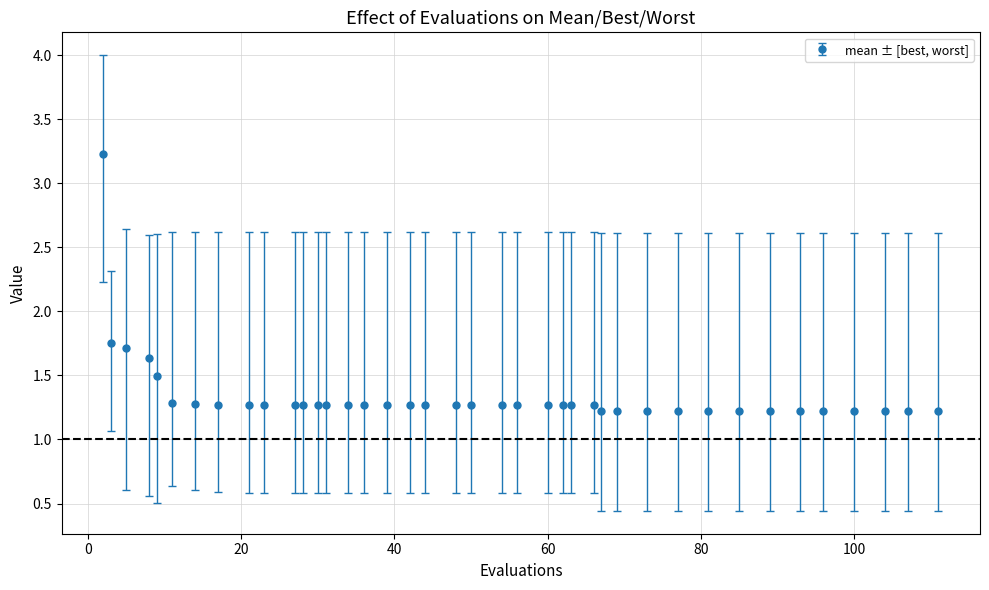

What is the minimum value shown in the chart?

1.2